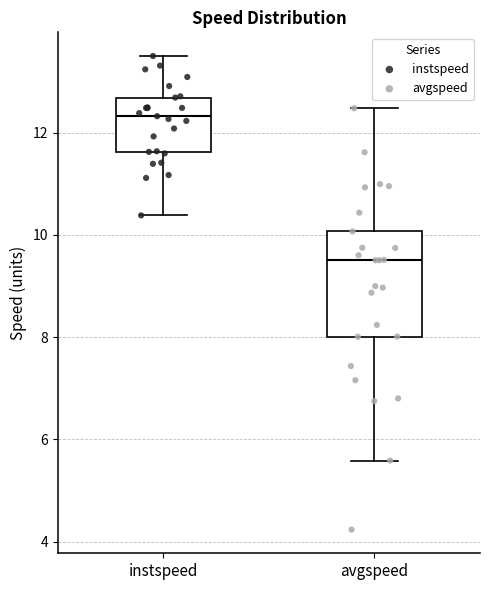

Where does the upper whisker of the box for instspeed end on the y-axis? The values are not printed on the chart, so give them approximately, as read against the axis.

13.4